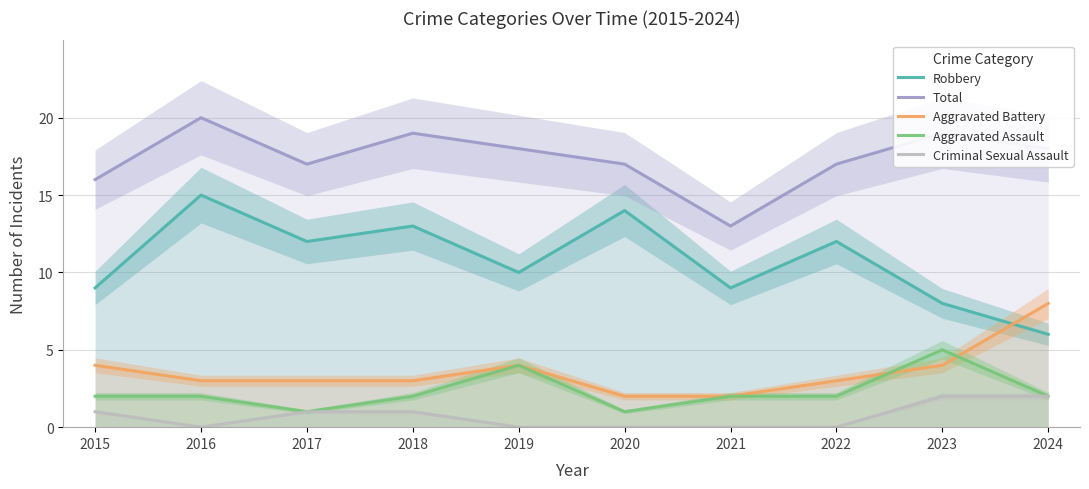

True or false: Aggravated Battery has a value of 2 at 2020.

True